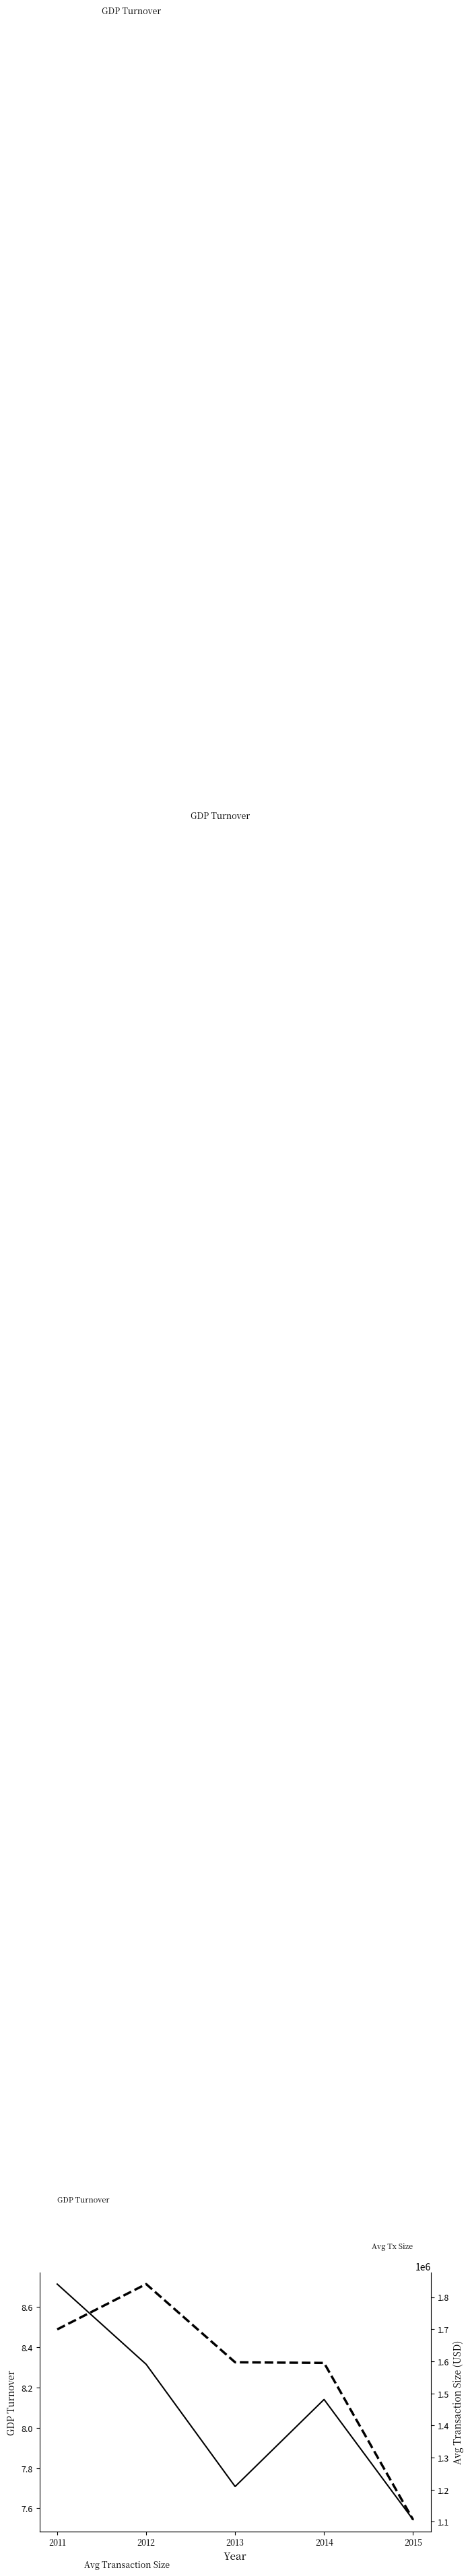

The Avg Transaction Size series shows 1594879.1 at 2014. True or false?

True